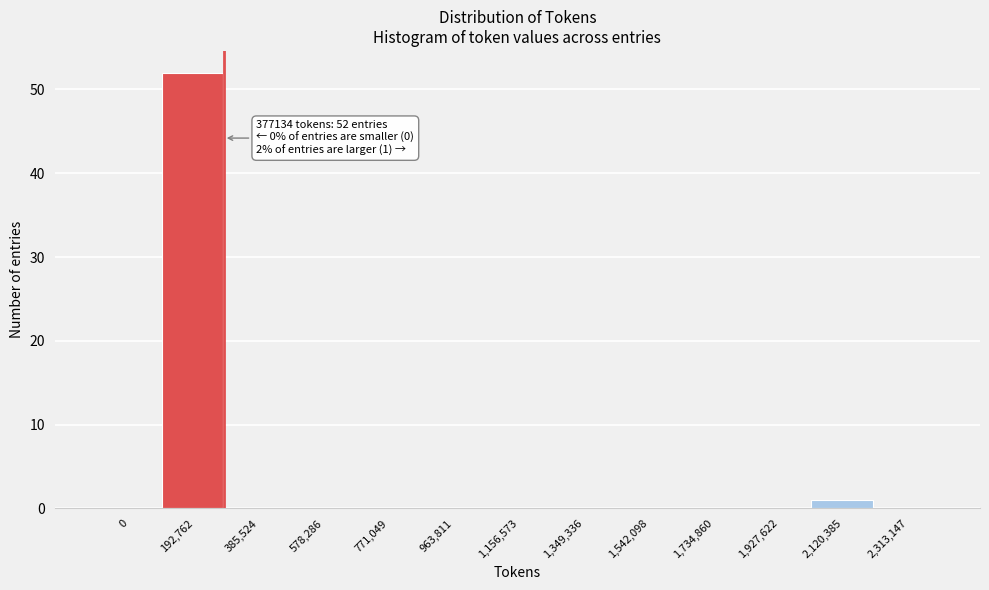

Reading right to left, what are all the values shown in this chart?

2,313,147=0	2,120,385=1	1,927,622=0	1,734,860=0	1,542,098=0	1,349,336=0	1,156,573=0	963,811=0	771,049=0	578,286=0	385,524=0	192,762=52	0=0